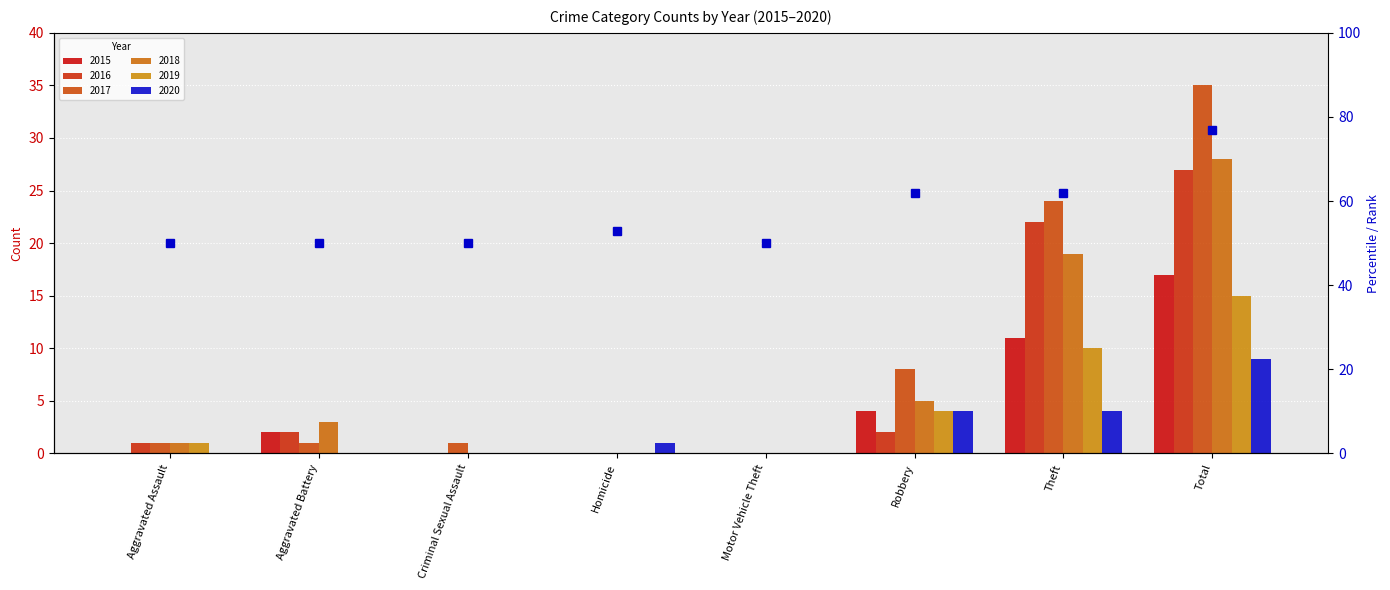

What position from the left is Aggravated Assault?

1